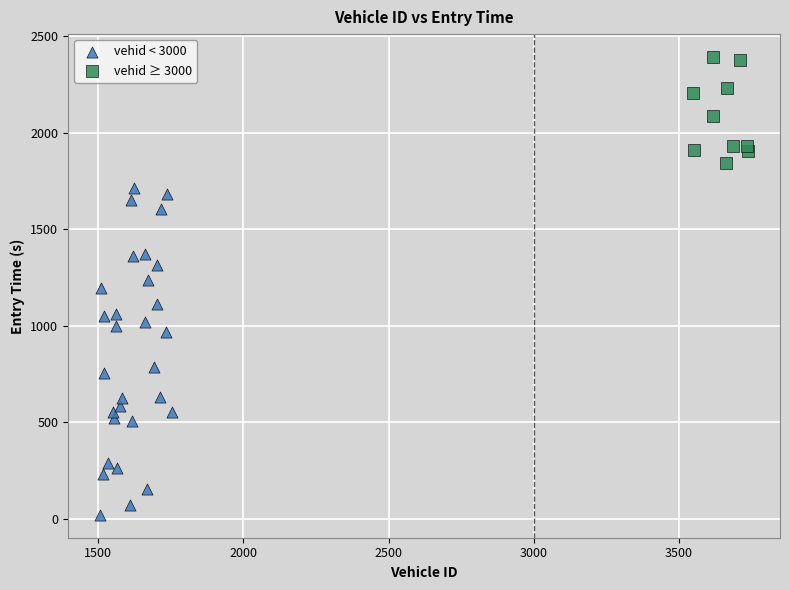

Which series has the widest spread of Y values?

vehid < 3000